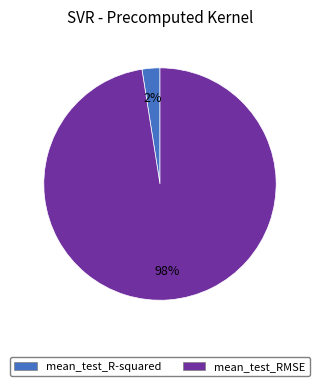

Between mean_test_RMSE and mean_test_R-squared, which is larger?

mean_test_RMSE